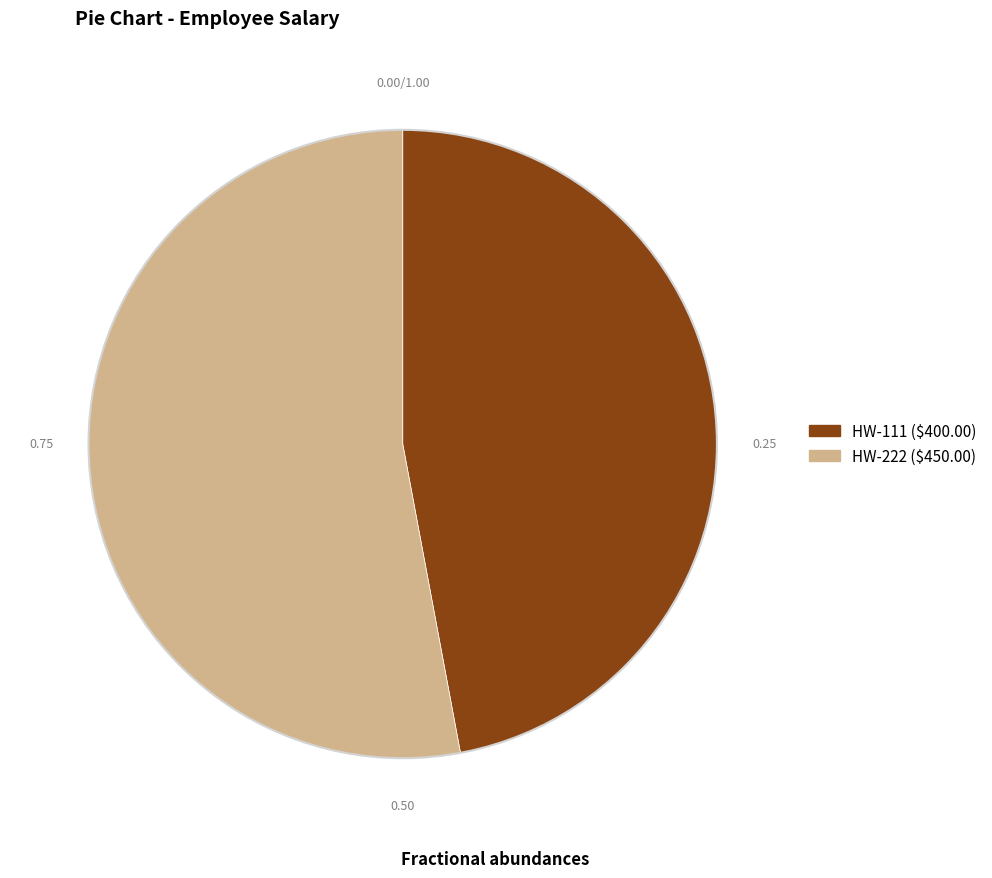

Does any single category account for the majority?

Yes